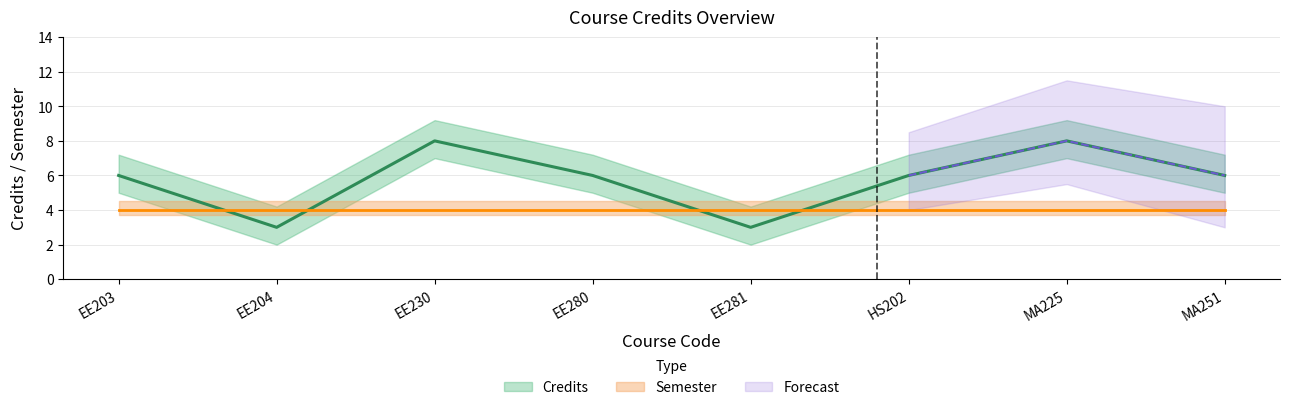

What is the label of the 2nd point from the left?

EE204